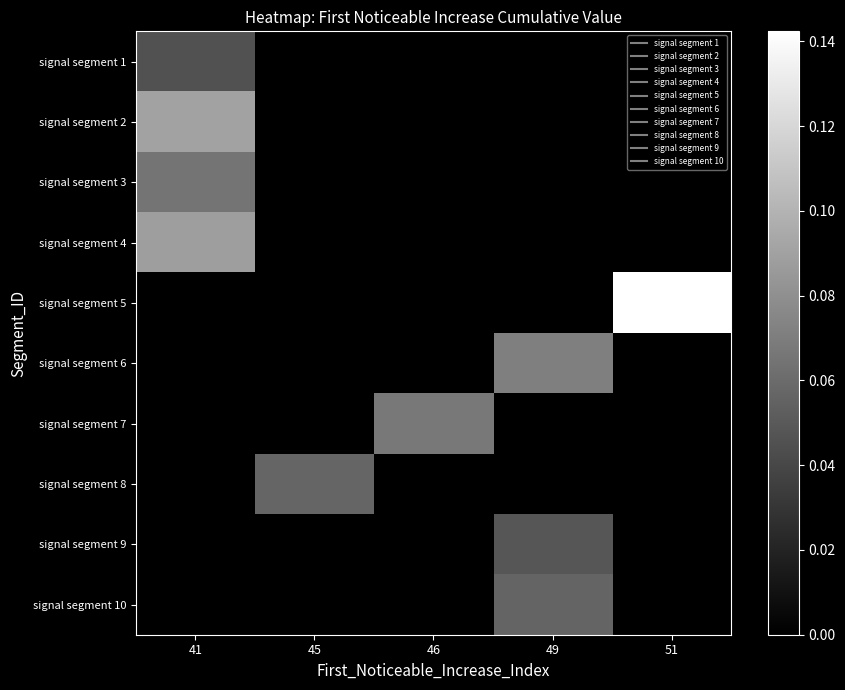

At how many categories does at least one series exceed 0?

5